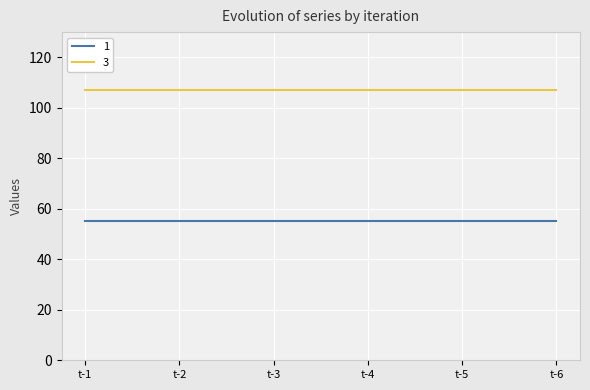

What is the sum of all 1 values?

330